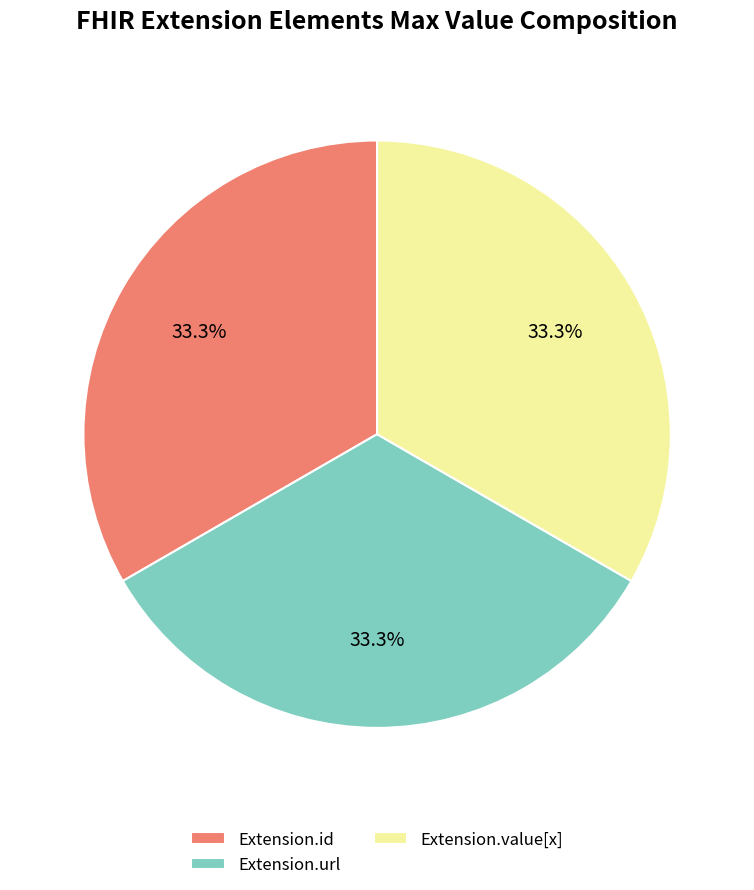

What percentage do Extension.id and Extension.url together represent?

66.7%